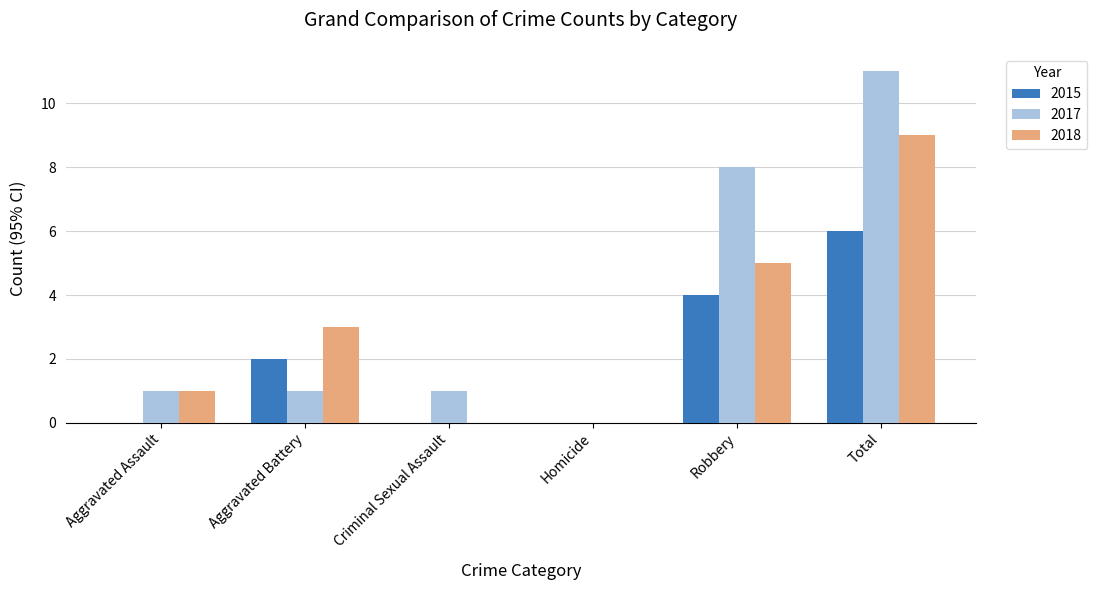

What is the sum of all 2018 values?

18